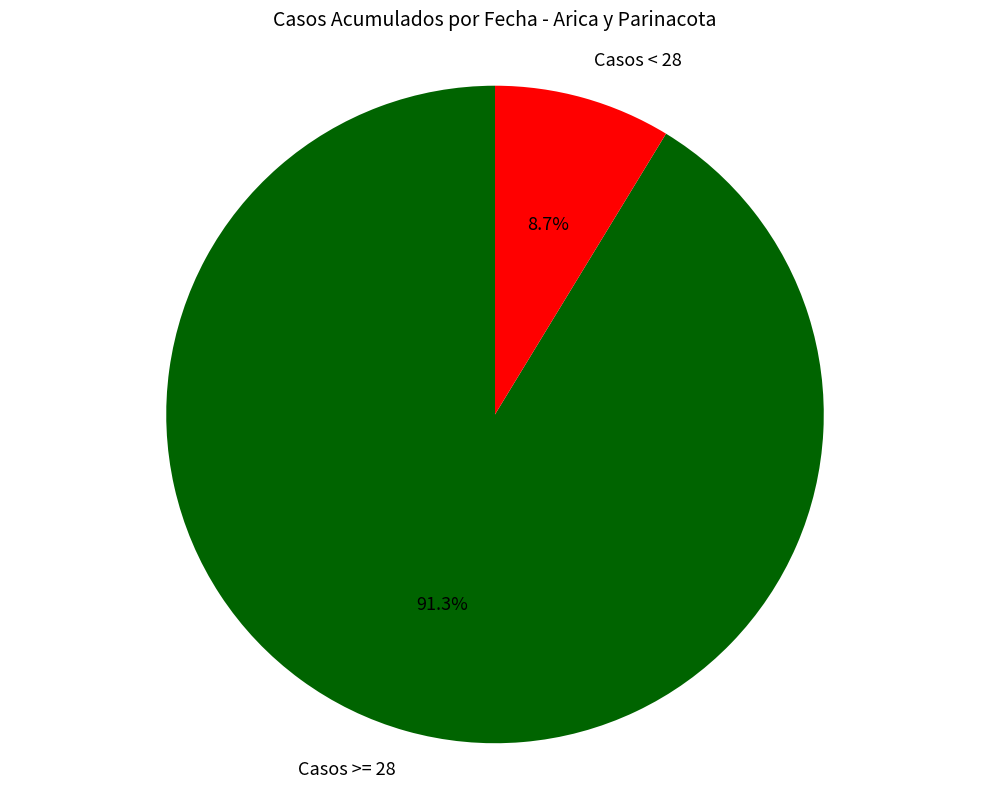

What is the total percentage of Casos >= 28 and Casos < 28?

100.0%